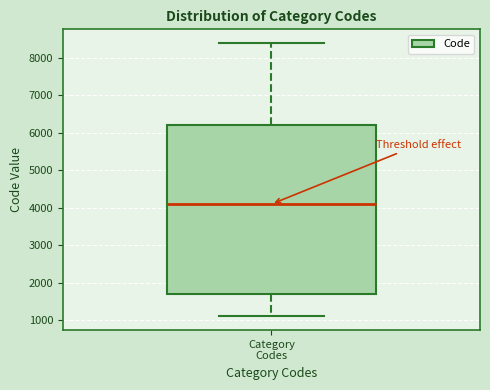

Where does the lower whisker of the box for Category Codes end on the y-axis? The values are not printed on the chart, so give them approximately, as read against the axis.

1100